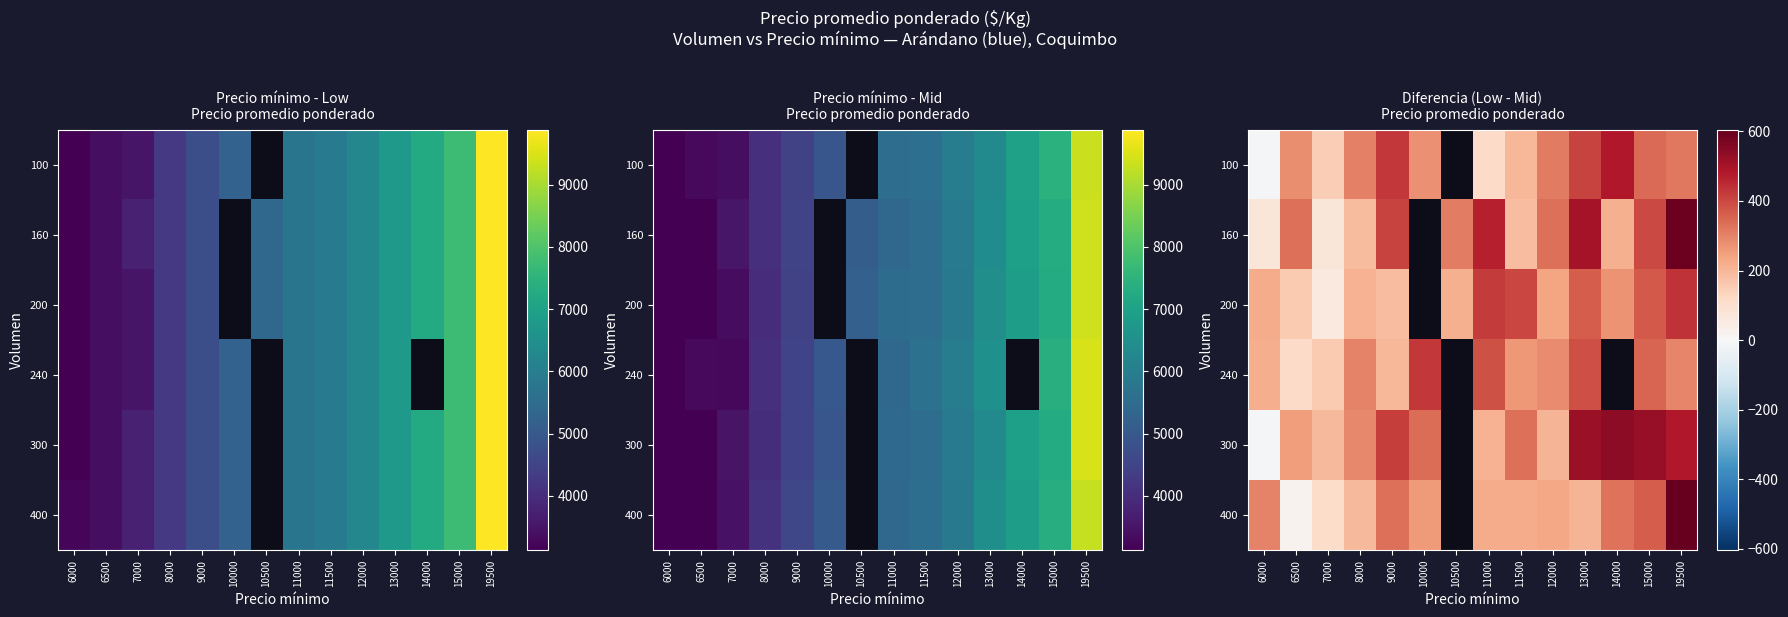

What is the difference between the maximum and minimum values in the 200 series?

378.0